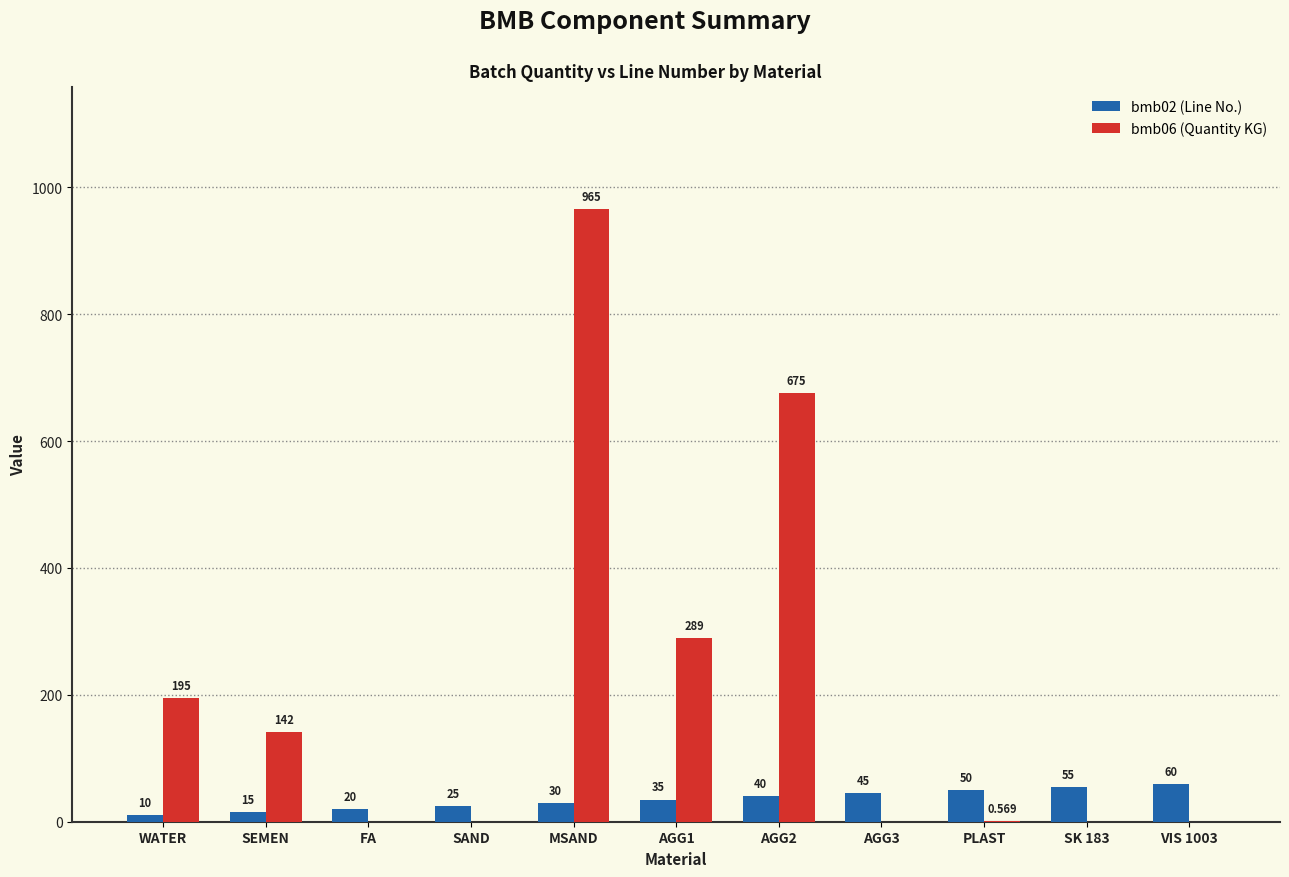

What is the total value across all series at SK 183?

55.0